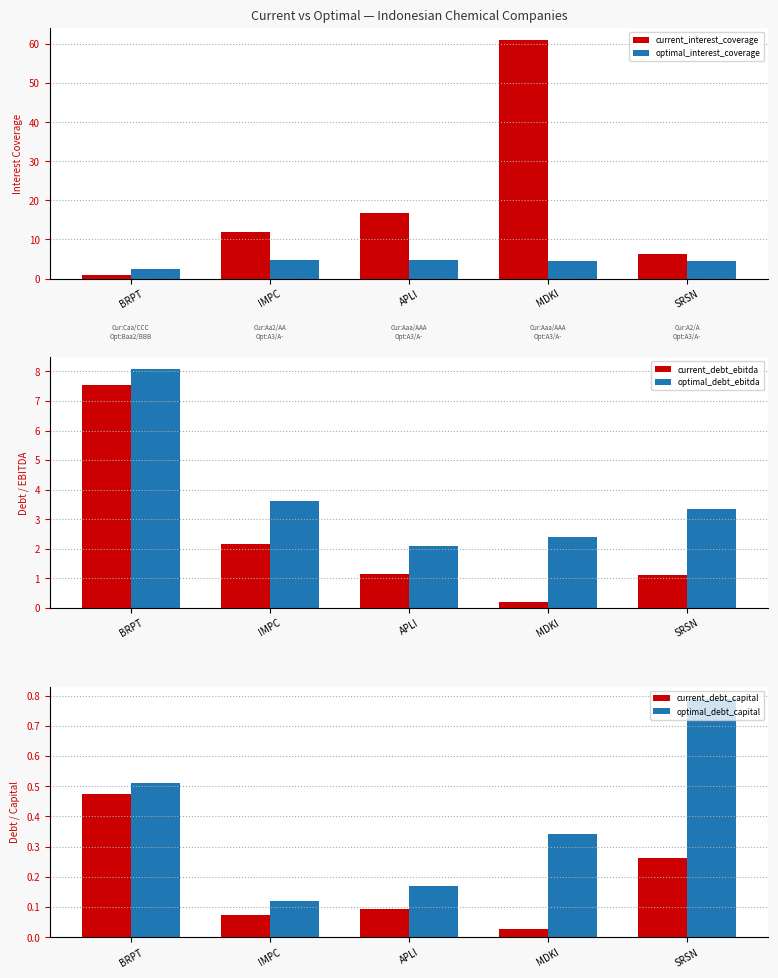

What is the highest value of the optimal_debt_ebitda series?

8.1